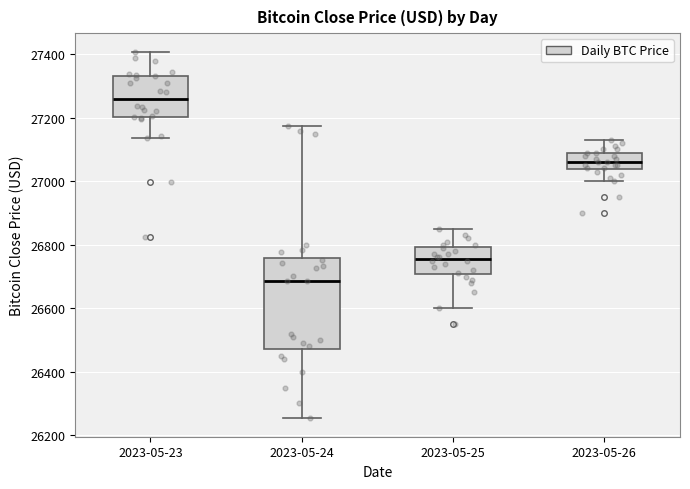

Where is the lower edge of the box for 2023-05-25 on the y-axis? The values are not printed on the chart, so give them approximately, as read against the axis.

26700